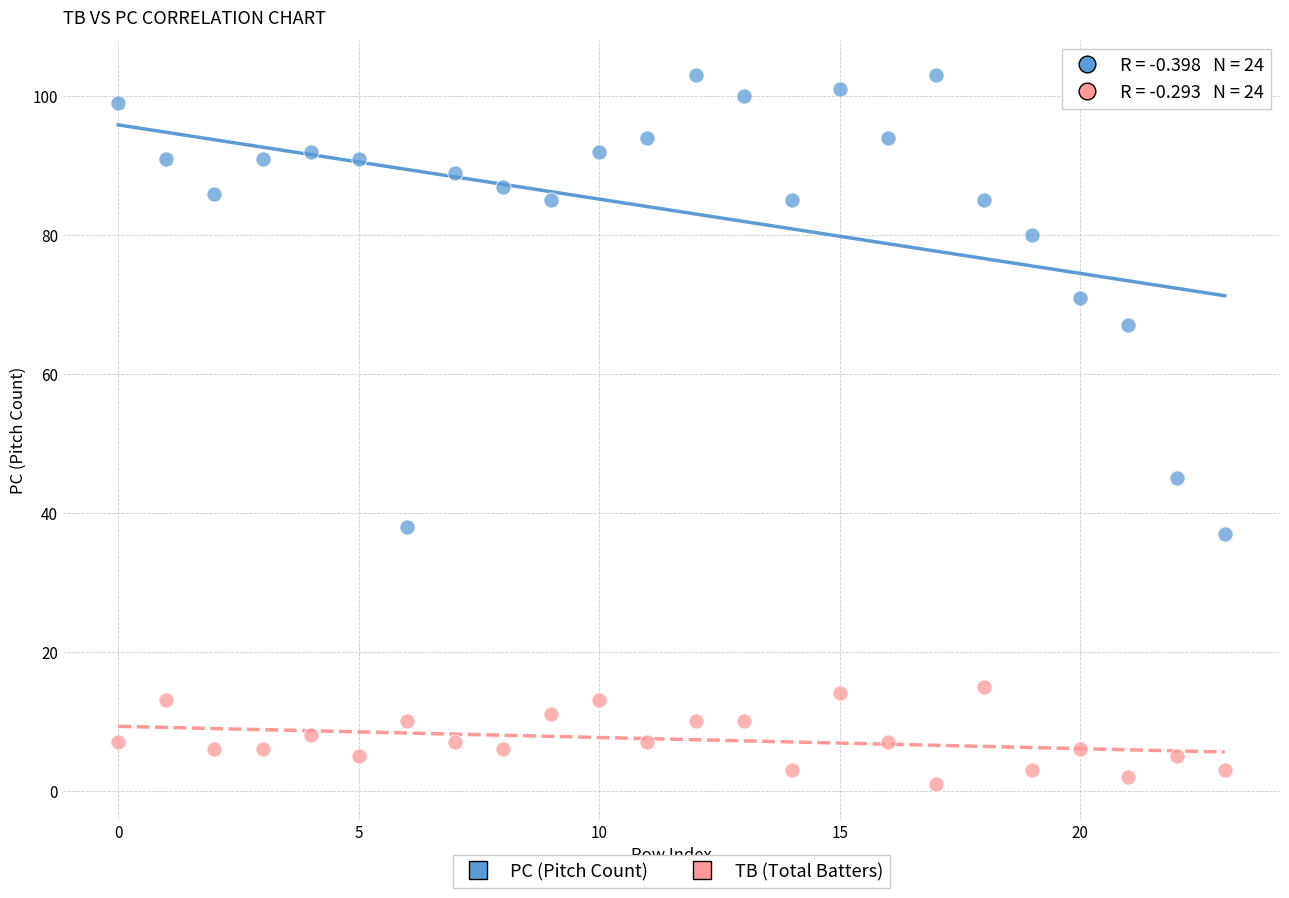

Which series reaches the maximum Y coordinate?

PC (Pitch Count)